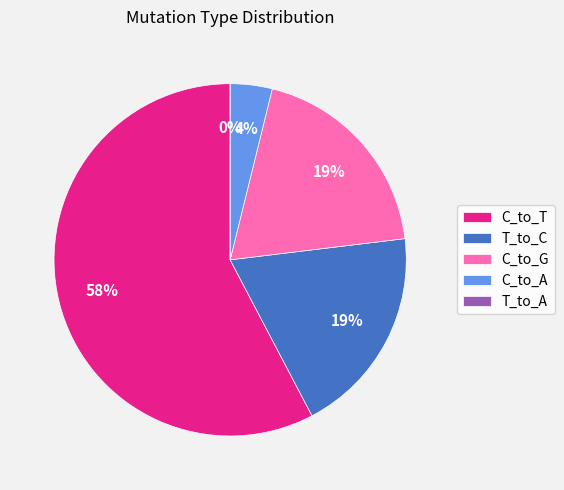

The T_to_C slice represents 32% of the pie. True or false?

False